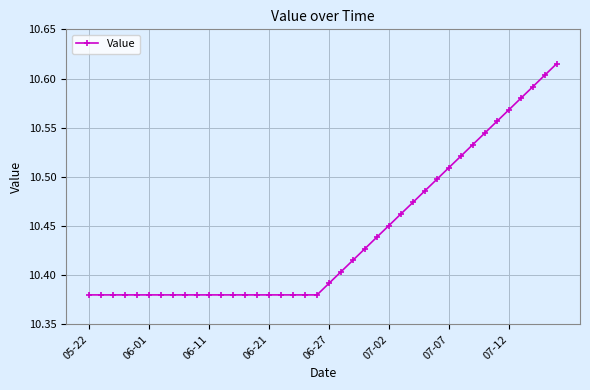

How many values are between 10 and 11?

40